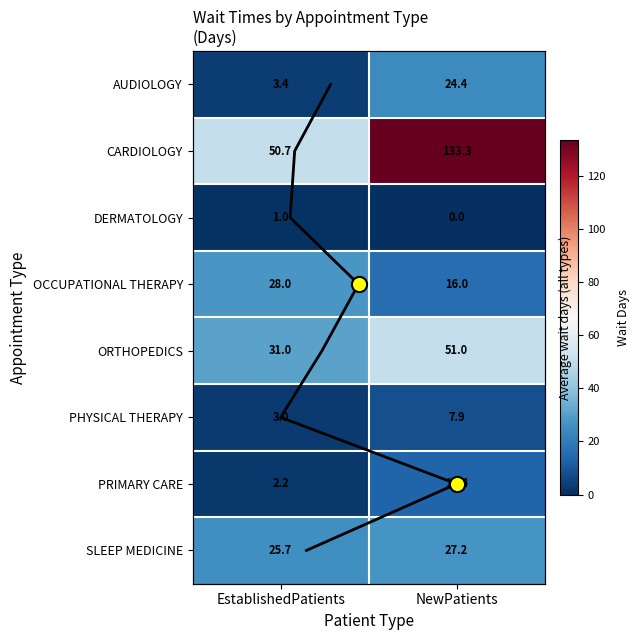

Reading right to left, what are all the values shown in this chart?

AUDIOLOGY: NewPatients=24.4	EstablishedPatients=3.4
CARDIOLOGY: NewPatients=133.3	EstablishedPatients=50.7
DERMATOLOGY: NewPatients=0.0	EstablishedPatients=1.0
OCCUPATIONAL THERAPY: NewPatients=16.0	EstablishedPatients=28.0
ORTHOPEDICS: NewPatients=51.0	EstablishedPatients=31.0
PHYSICAL THERAPY: NewPatients=7.9	EstablishedPatients=3.0
PRIMARY CARE: NewPatients=13.4	EstablishedPatients=2.2
SLEEP MEDICINE: NewPatients=27.2	EstablishedPatients=25.7